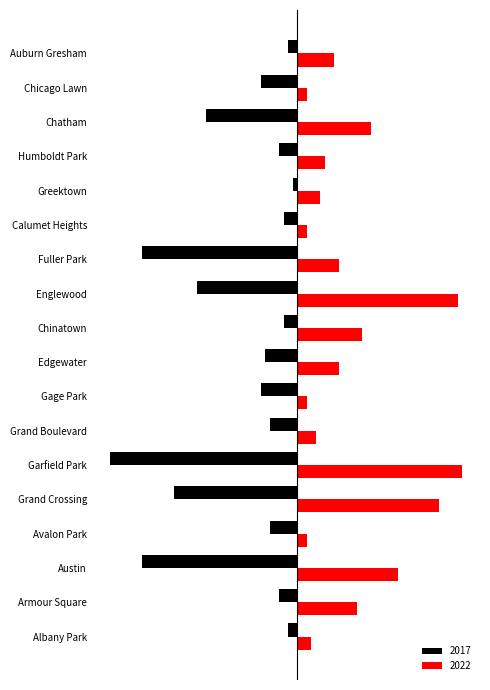

At which label does 2022 first exceed 9?

Armour Square